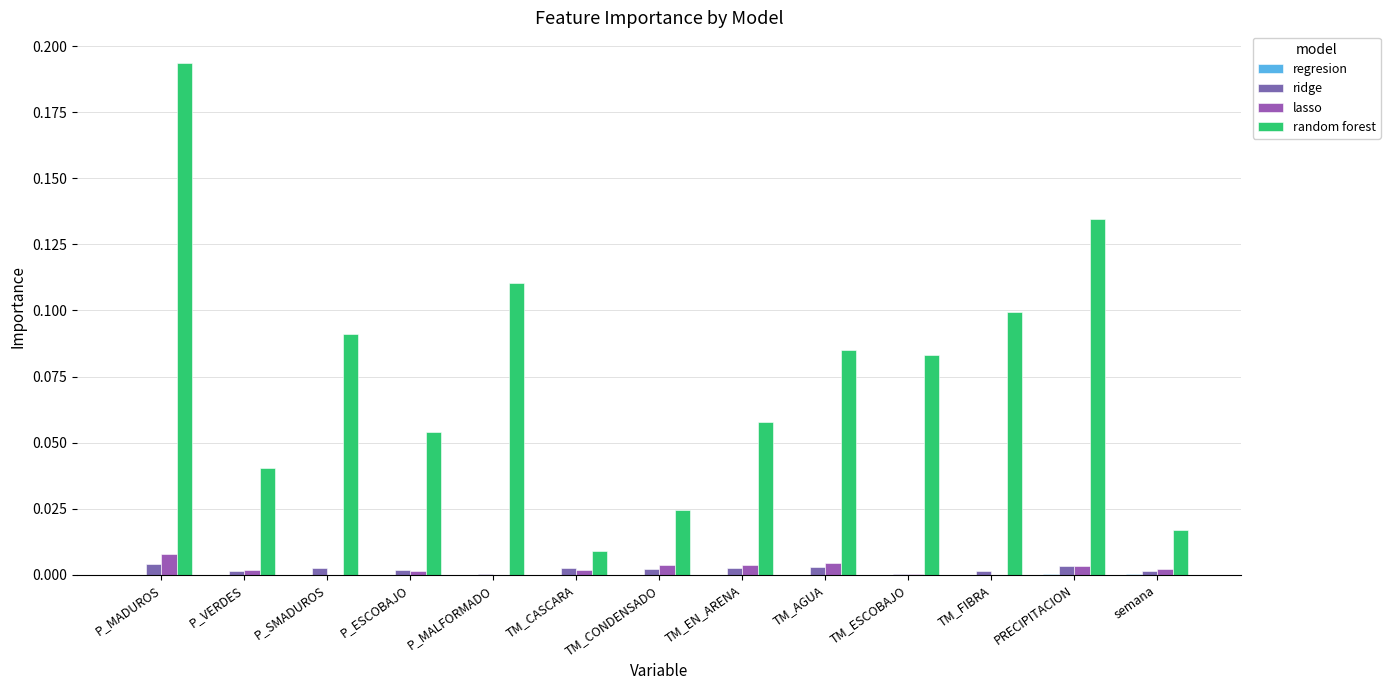

Which label corresponds to the largest value in the chart?

P_MADUROS